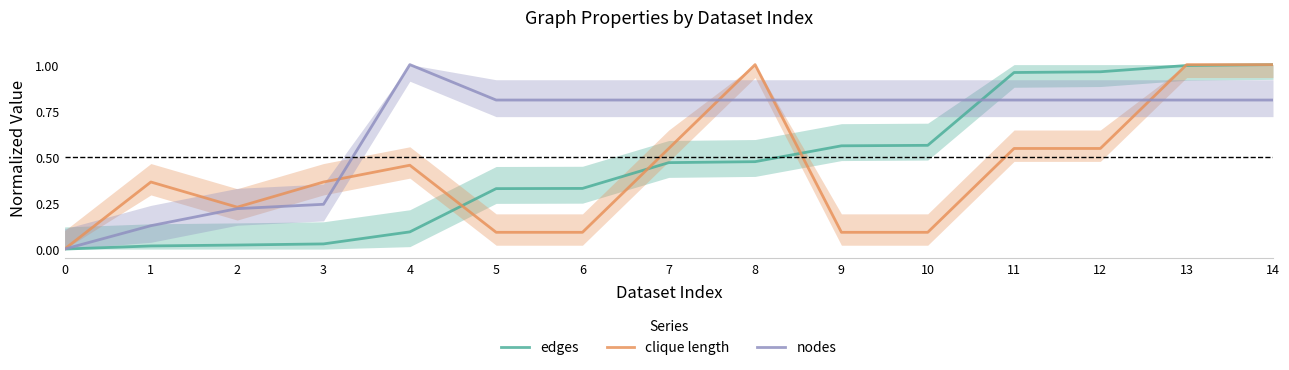

What is the highest value of the nodes series?

1.0